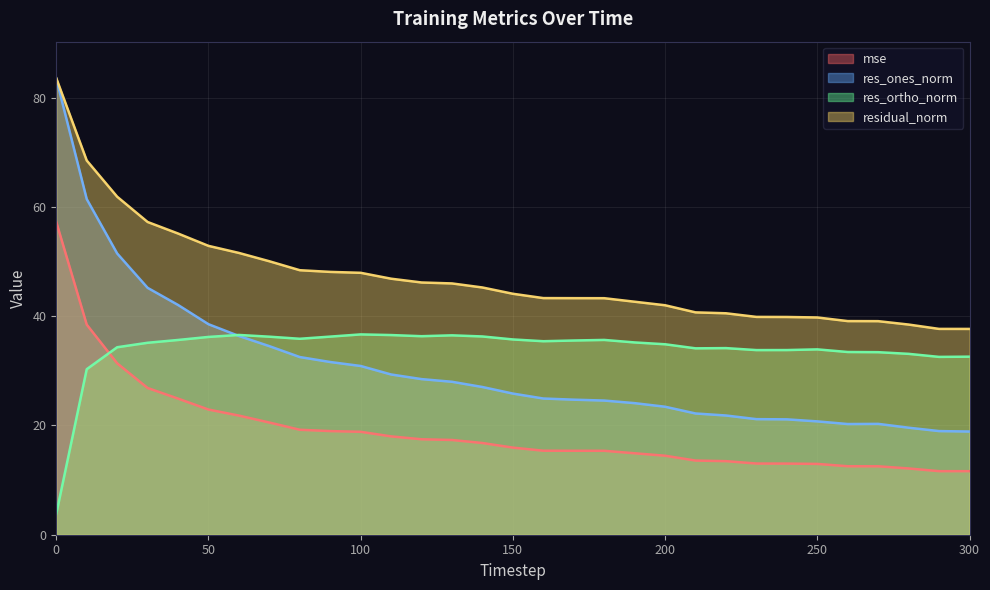

The value of res_ones_norm at 100 is 45.5. True or false?

False